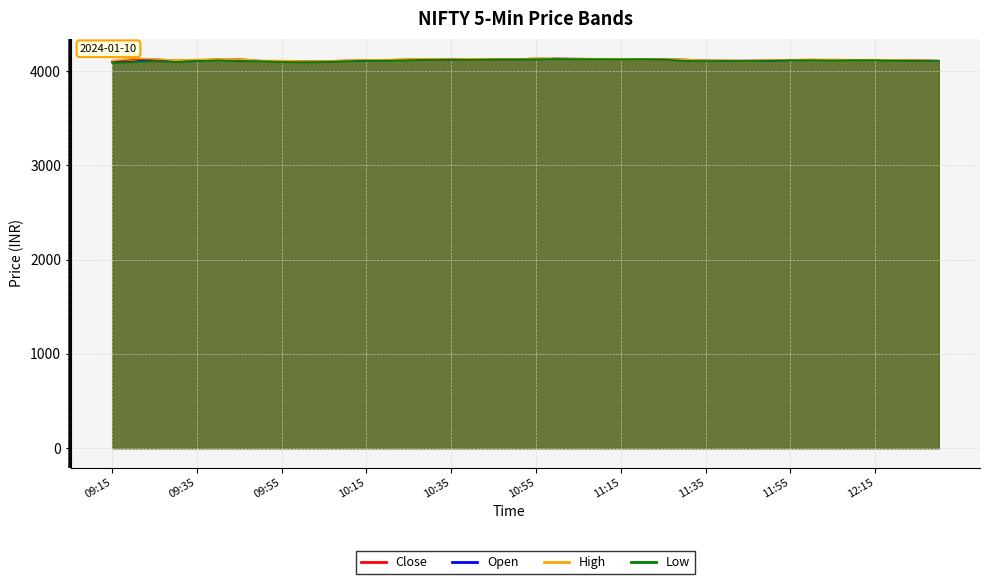

What are all the series names shown in the legend?

Close, Open, High, Low